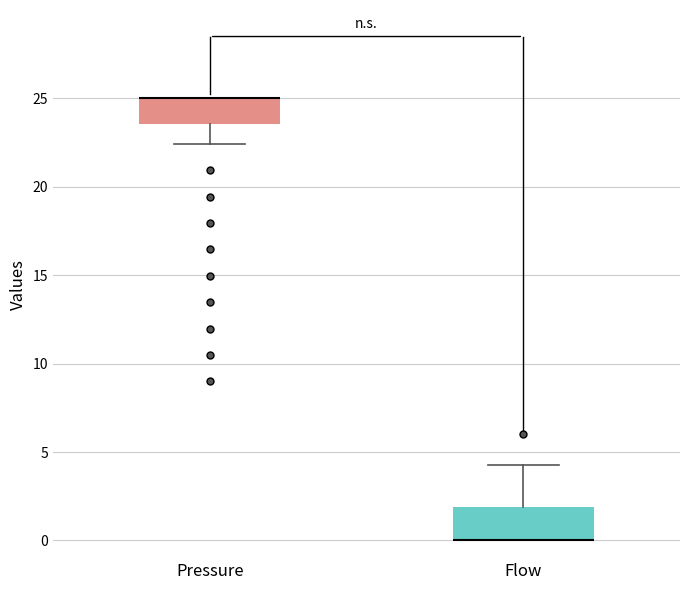

Where is the lower edge of the box for Pressure on the y-axis? The values are not printed on the chart, so give them approximately, as read against the axis.

23.5